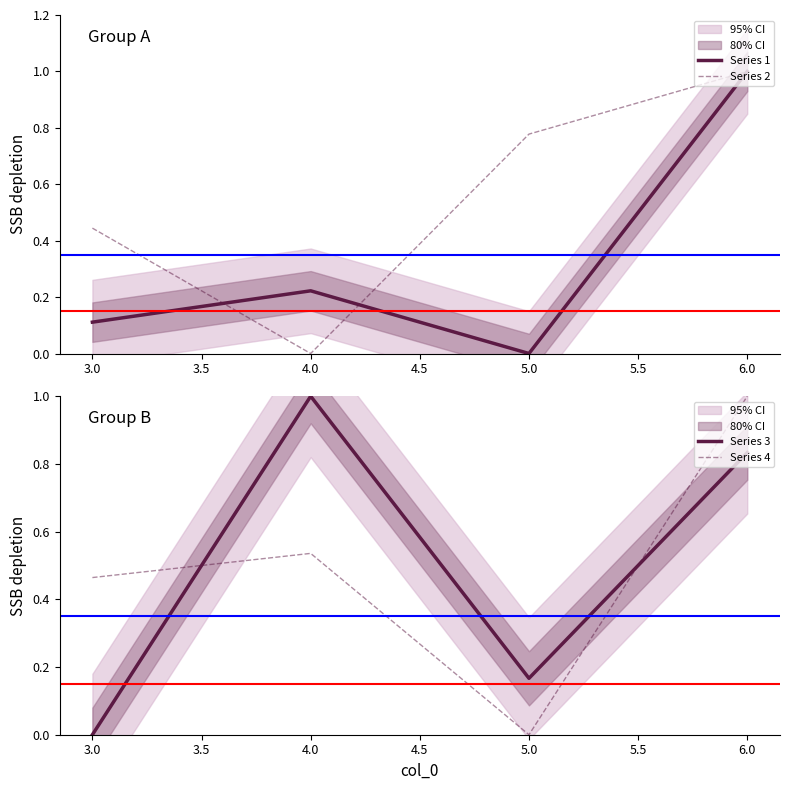

True or false: Series 1 has a value of 0.0 at 5.0.

True